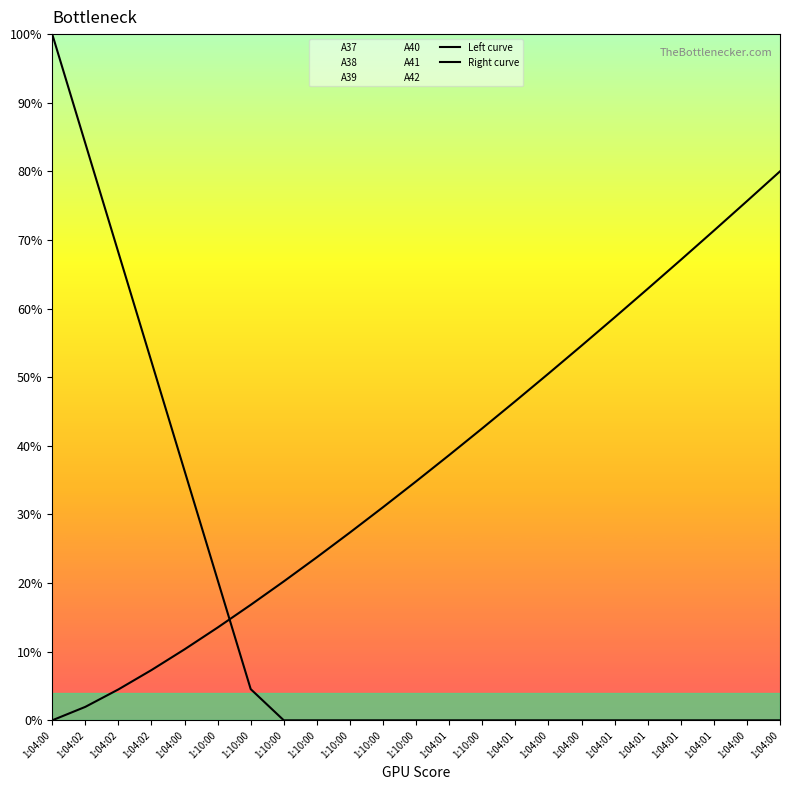

Which series ends up on top after the final intersection of Right curve and Left curve?

Right curve